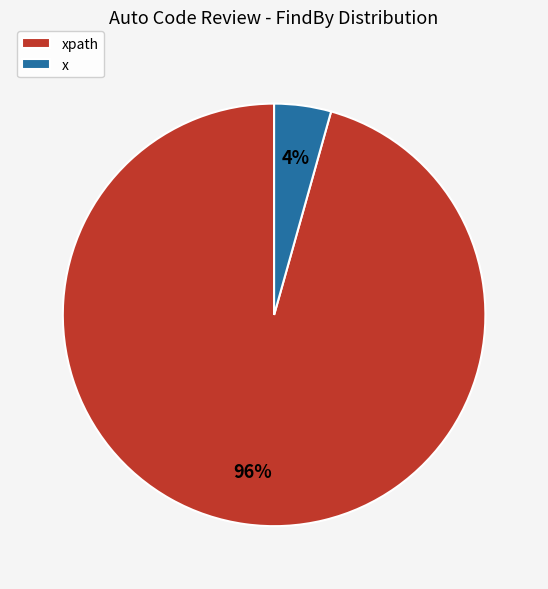

What is the majority slice?

xpath